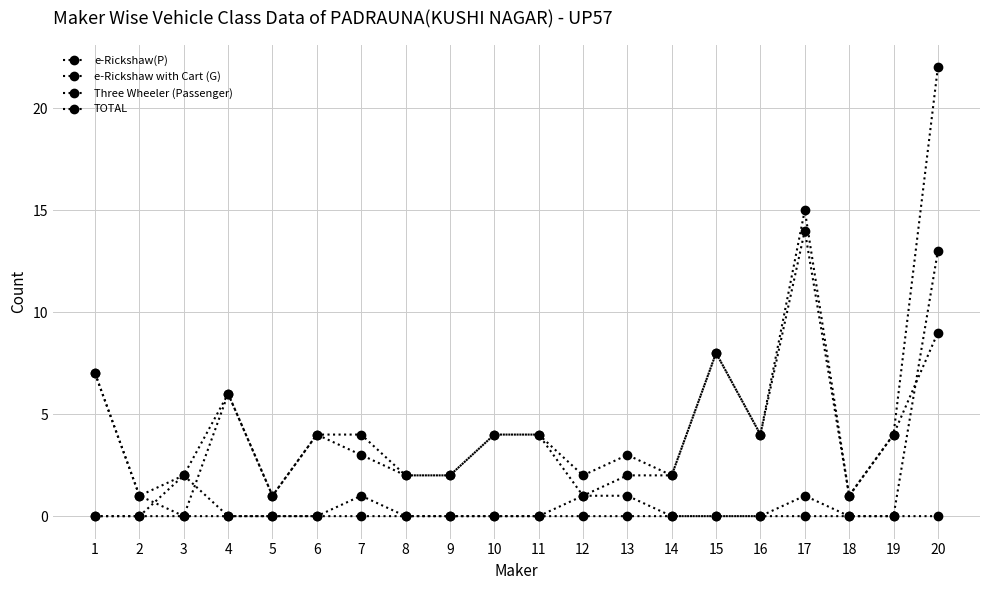

At 3, list the series in order from largest to smallest.

Three Wheeler (Passenger), TOTAL, e-Rickshaw(P), e-Rickshaw with Cart (G)